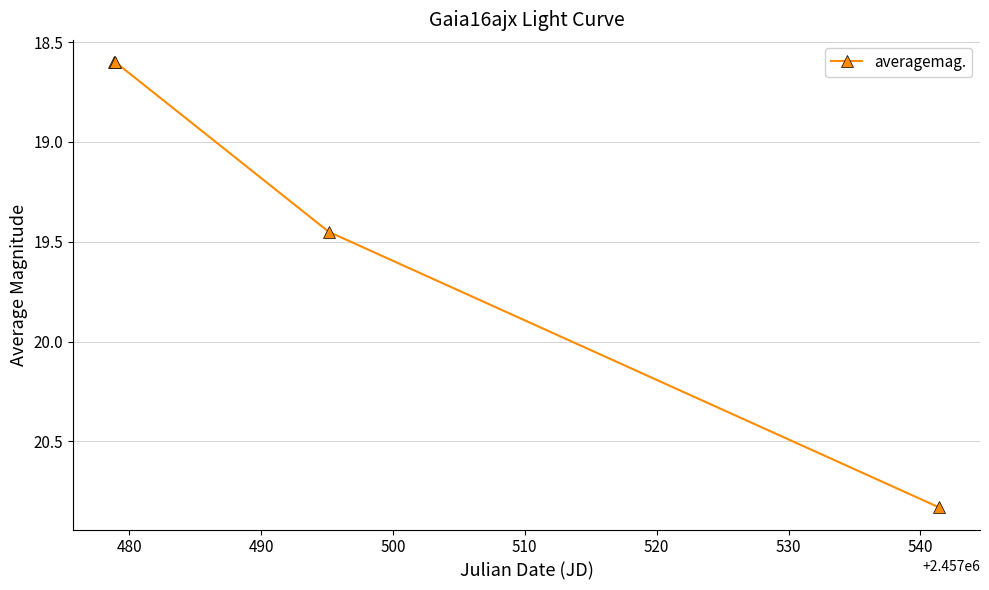

What is the minimum value shown in the chart?

18.6